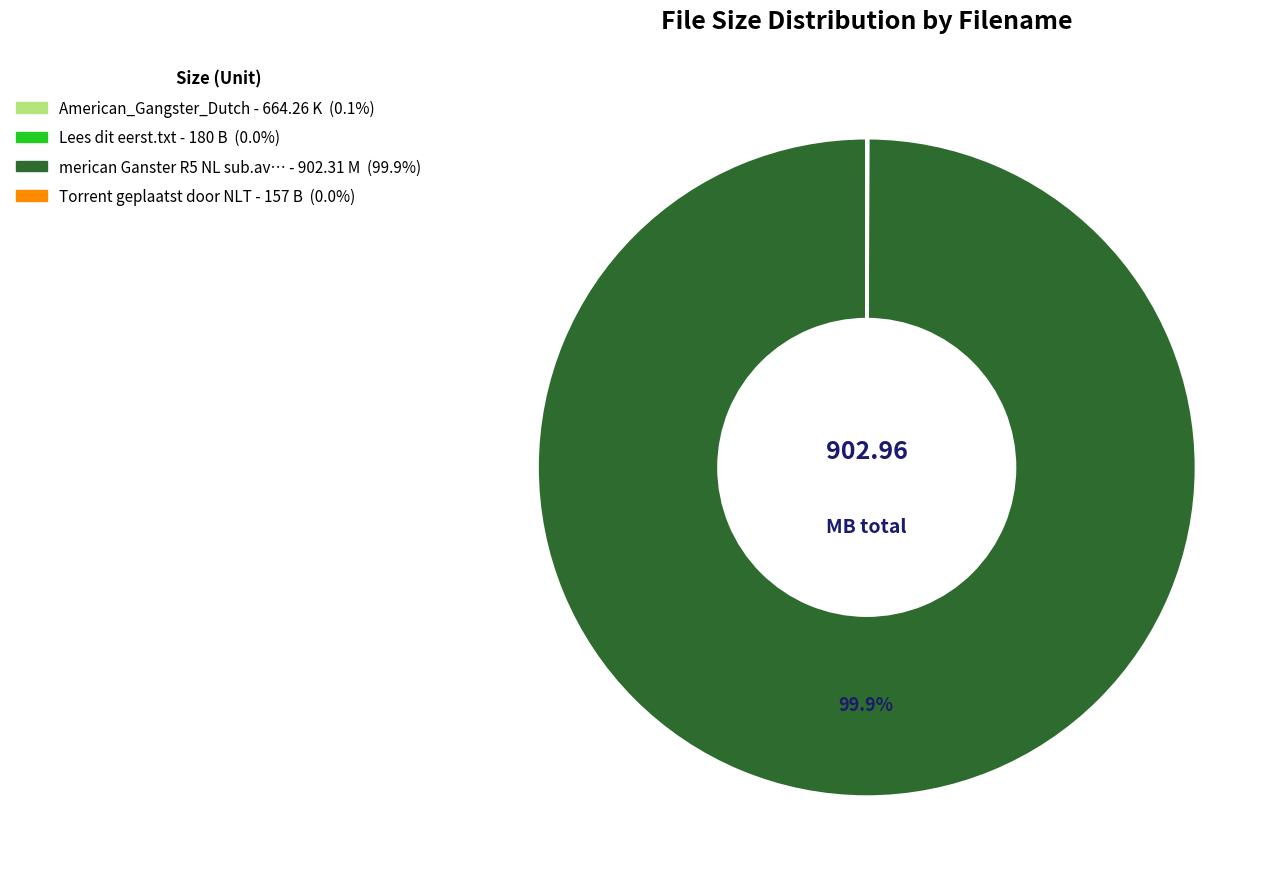

Is there a majority slice in this chart?

Yes